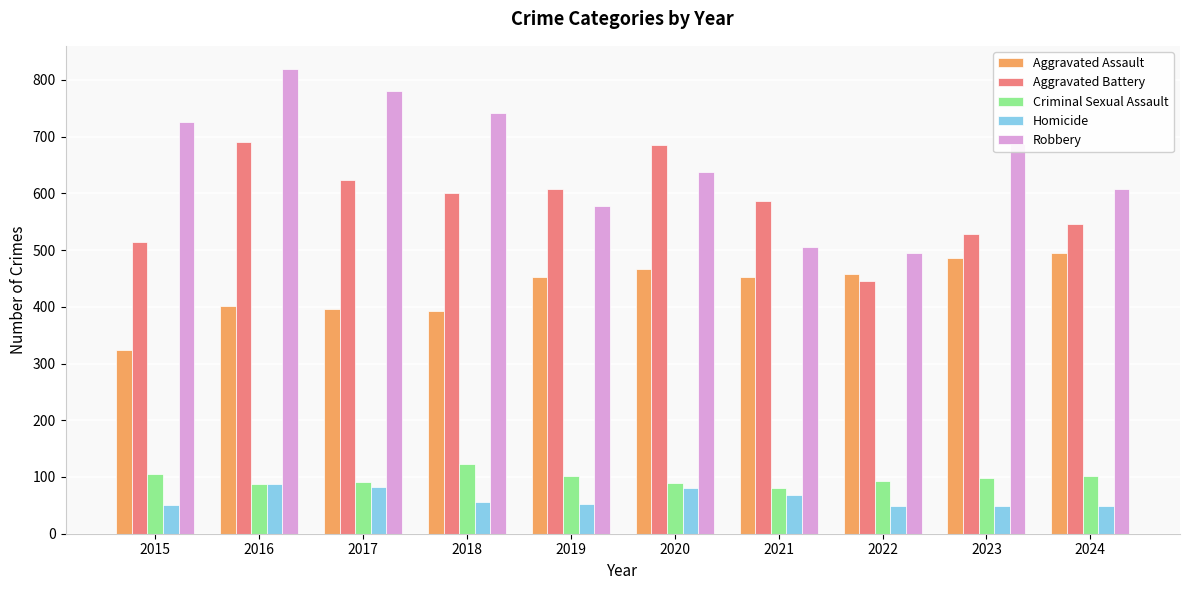

Which series has the largest range (max minus min)?

Robbery